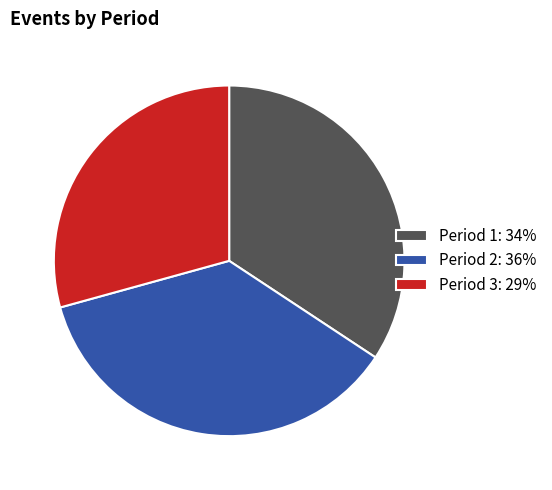

What is the smallest slice in the pie chart?

Period 3